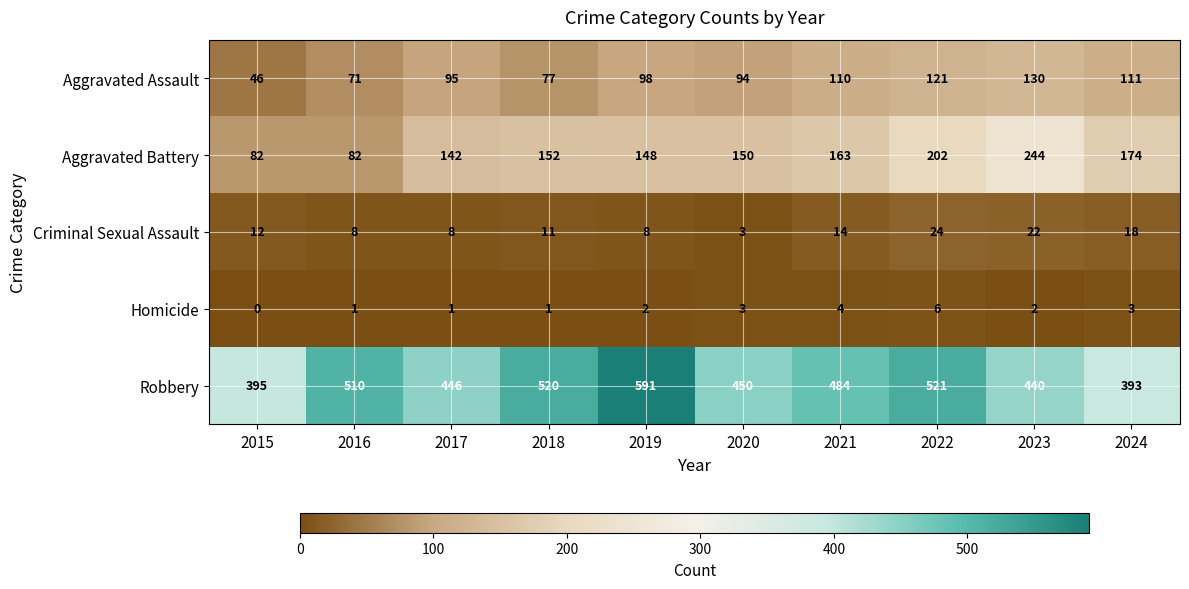

What is the highest value of the Robbery series?

591